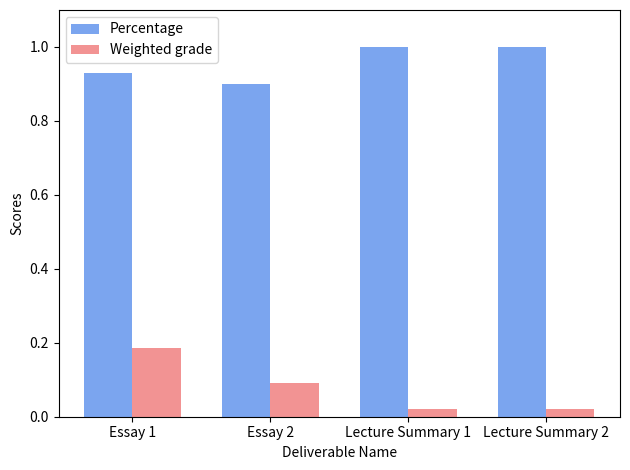

The Weighted grade series shows 0.1 at Essay 1. True or false?

False